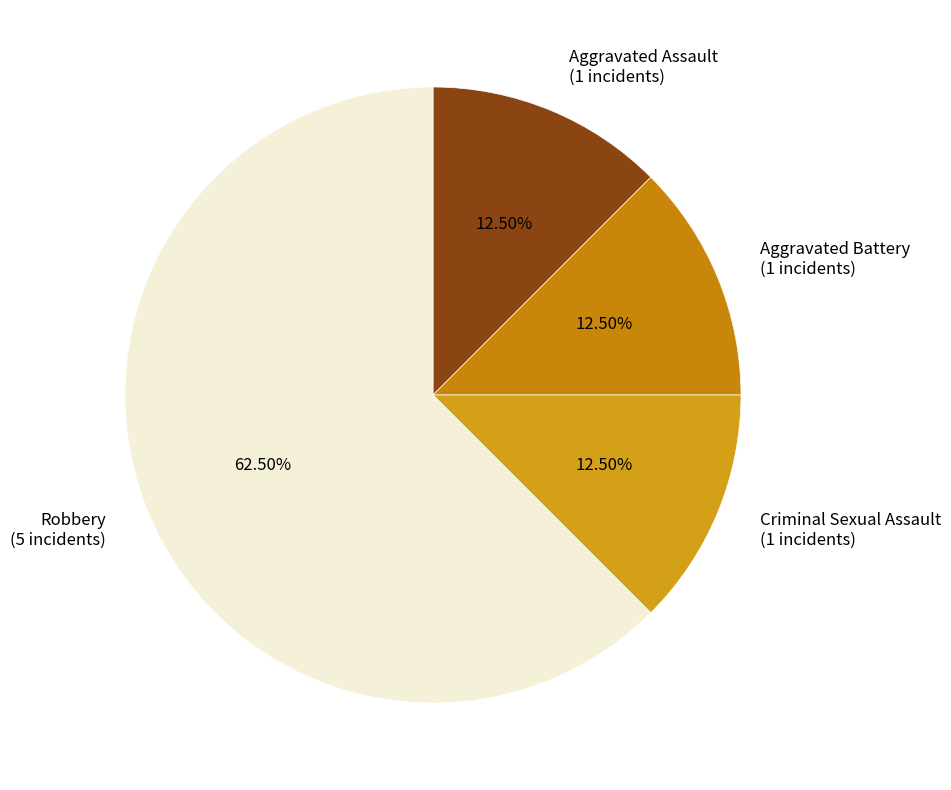

What is the total percentage of Robbery and Criminal Sexual Assault?

75.0%